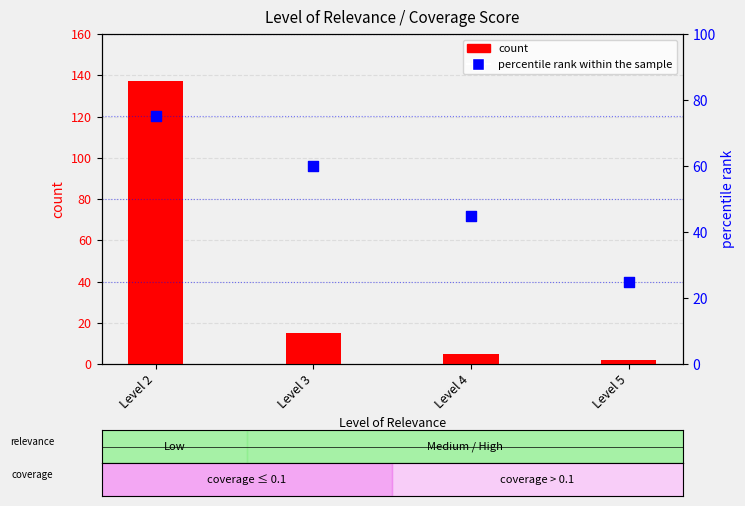

Which series reaches the maximum Y coordinate?

count